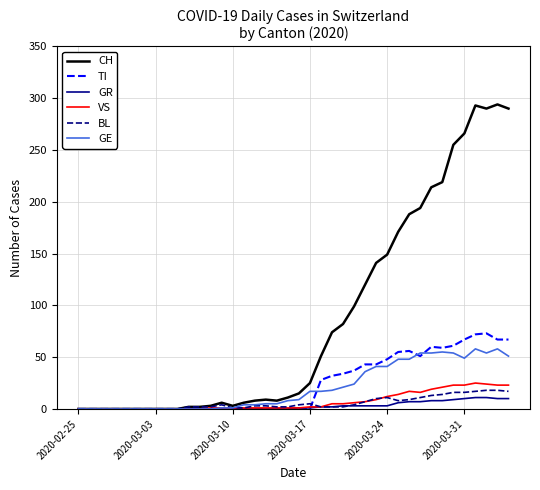

Which series has the largest total across all categories?

CH